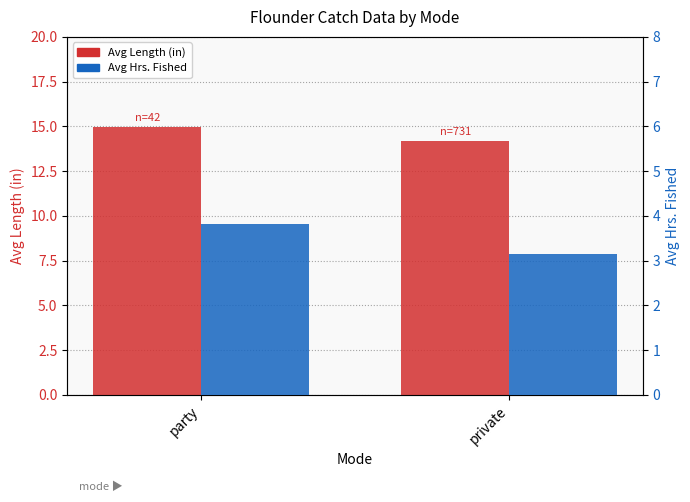

What is the sum of all Avg Hrs.Fished values?

7.0